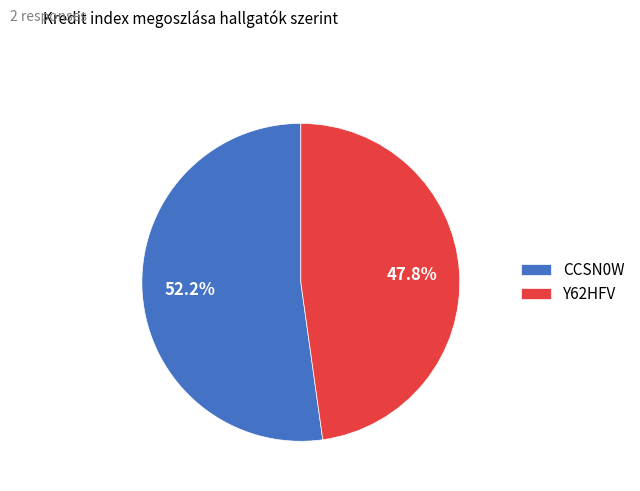

How many segments does this pie chart have?

2